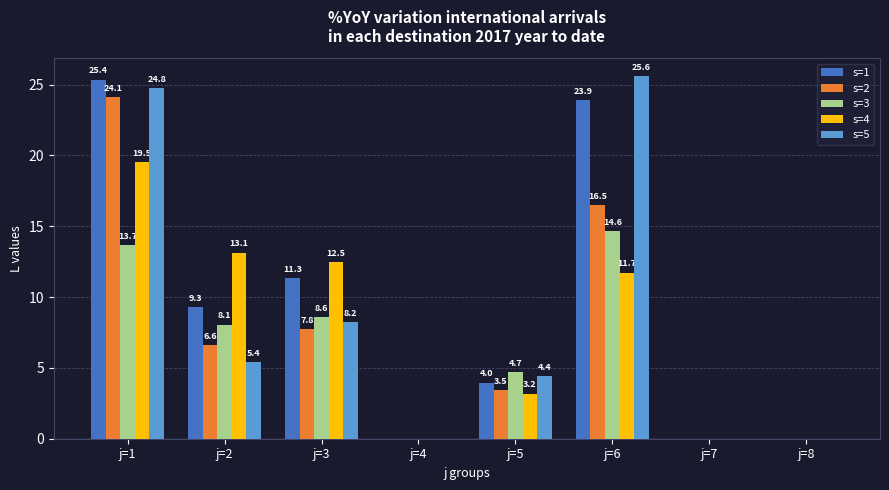

How many values in the s=2 series exceed 6?

4